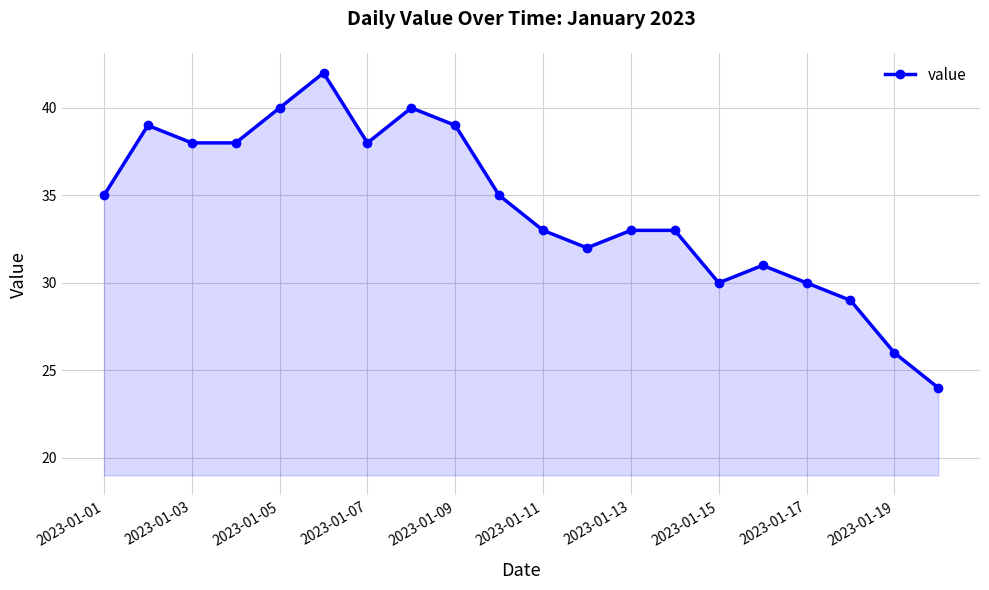

What is the value of the 13th point from the left?

33